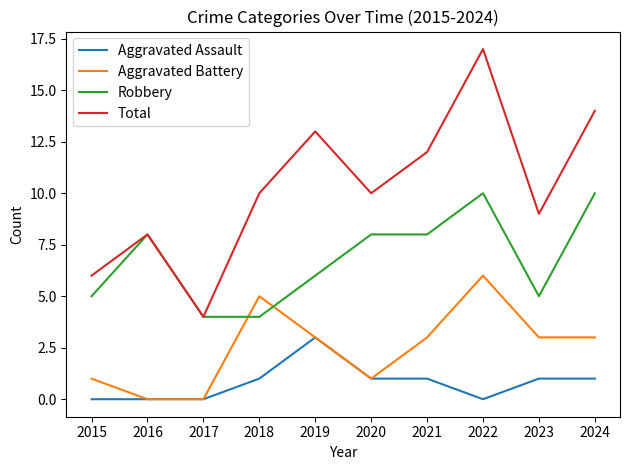

Rank the series by their maximum value, from highest to lowest.

Total, Robbery, Aggravated Battery, Aggravated Assault